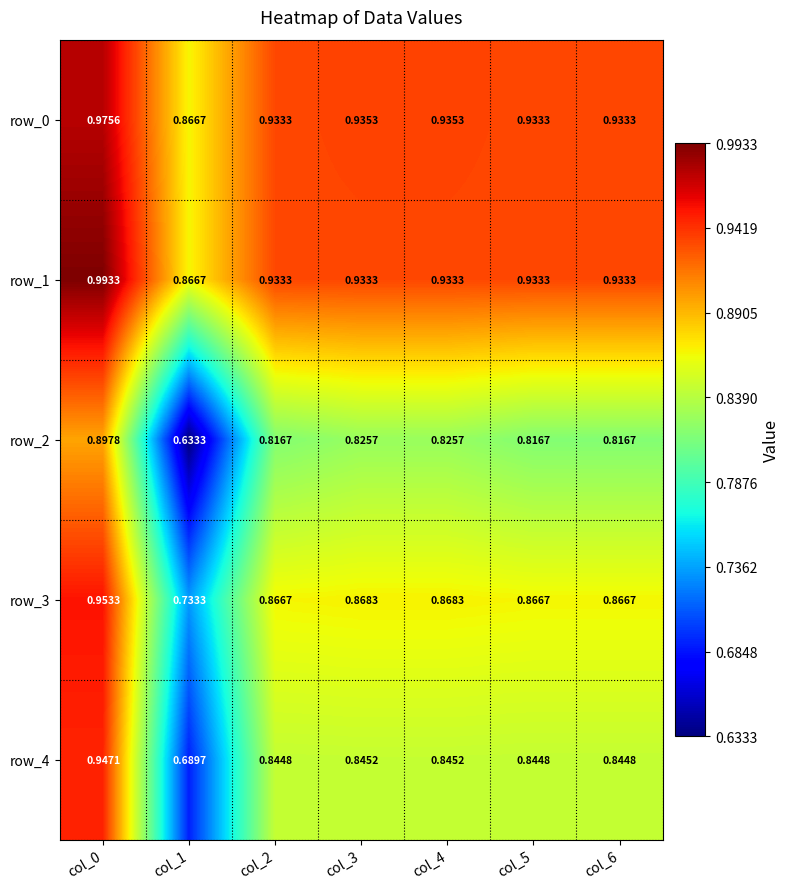

How many data points does each series have?

7